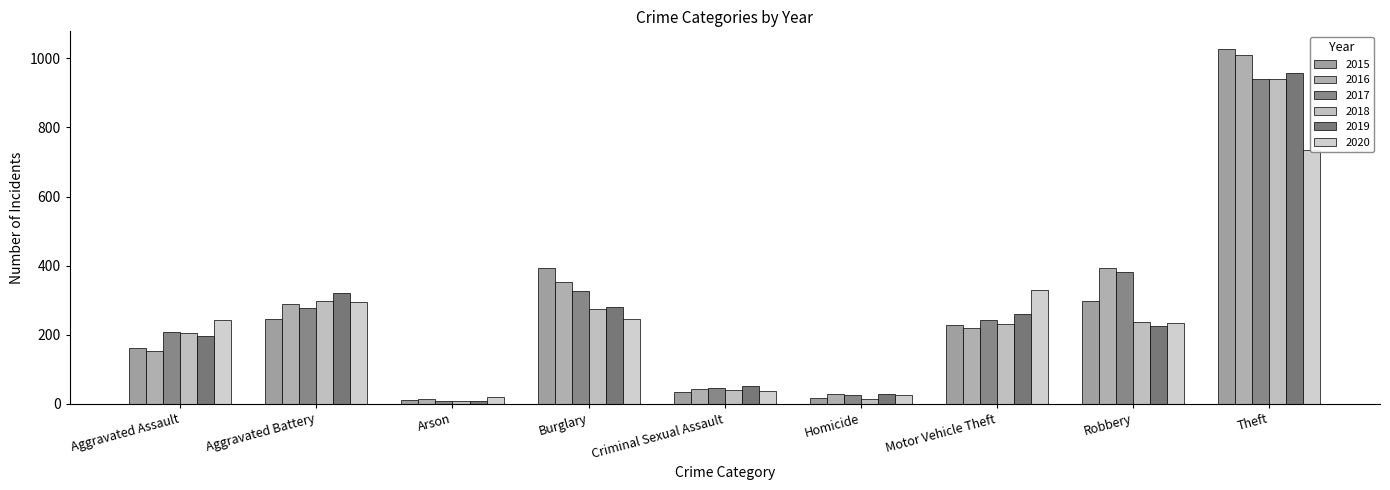

What is the value of the 2020 bar at the 3rd from the left?

20